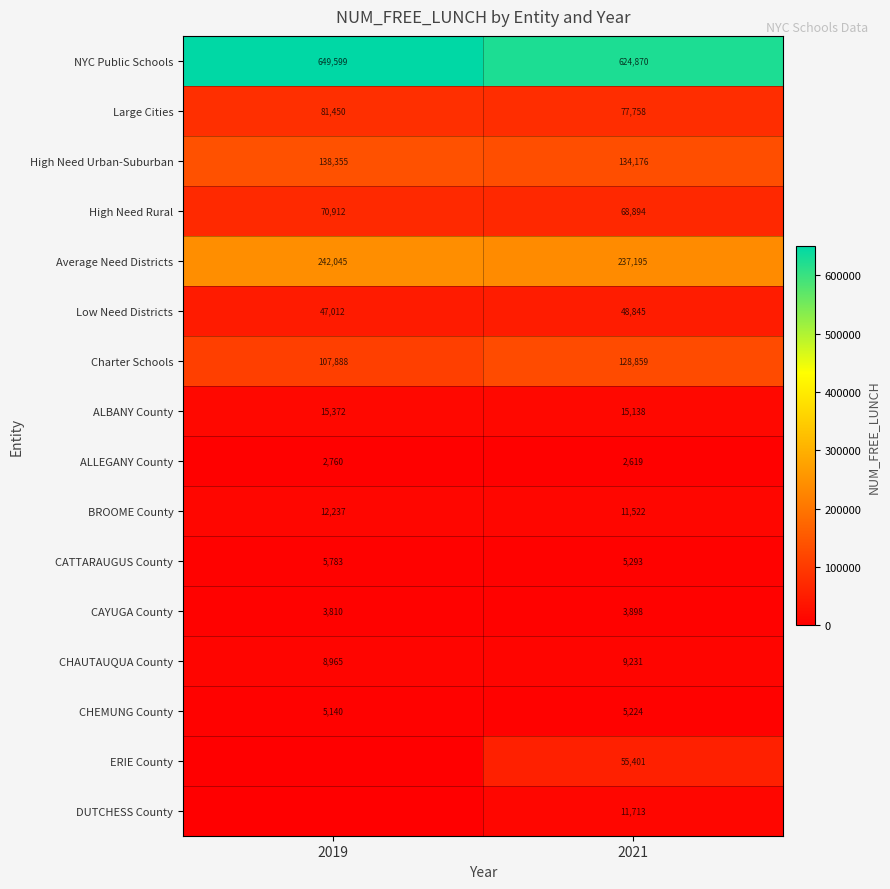

List the labels in order of Average Need Districts value, smallest first.

2021, 2019